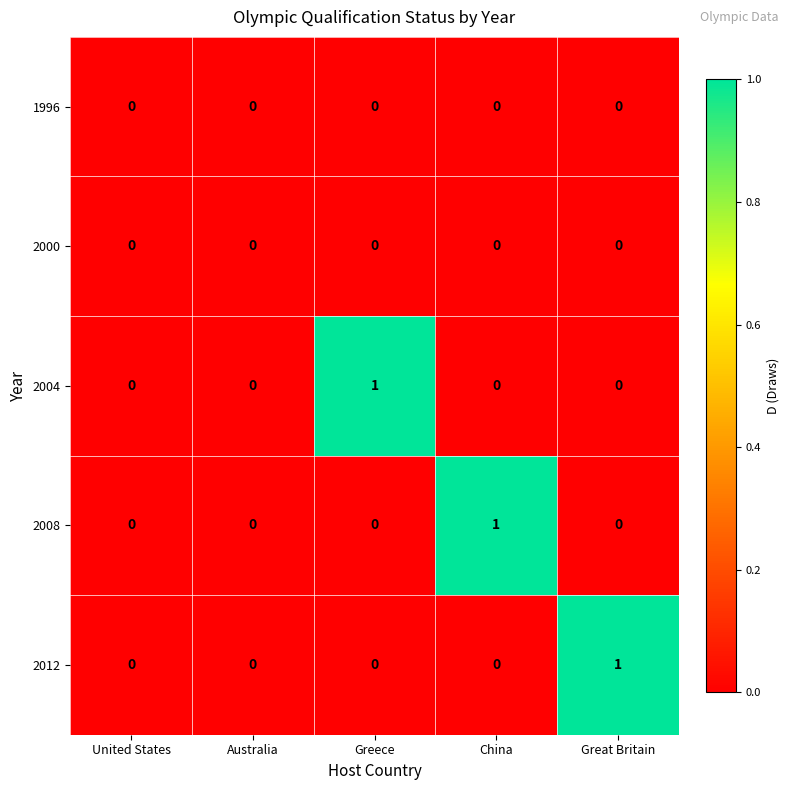

Is it true that 2004 equals 1 at Australia?

False